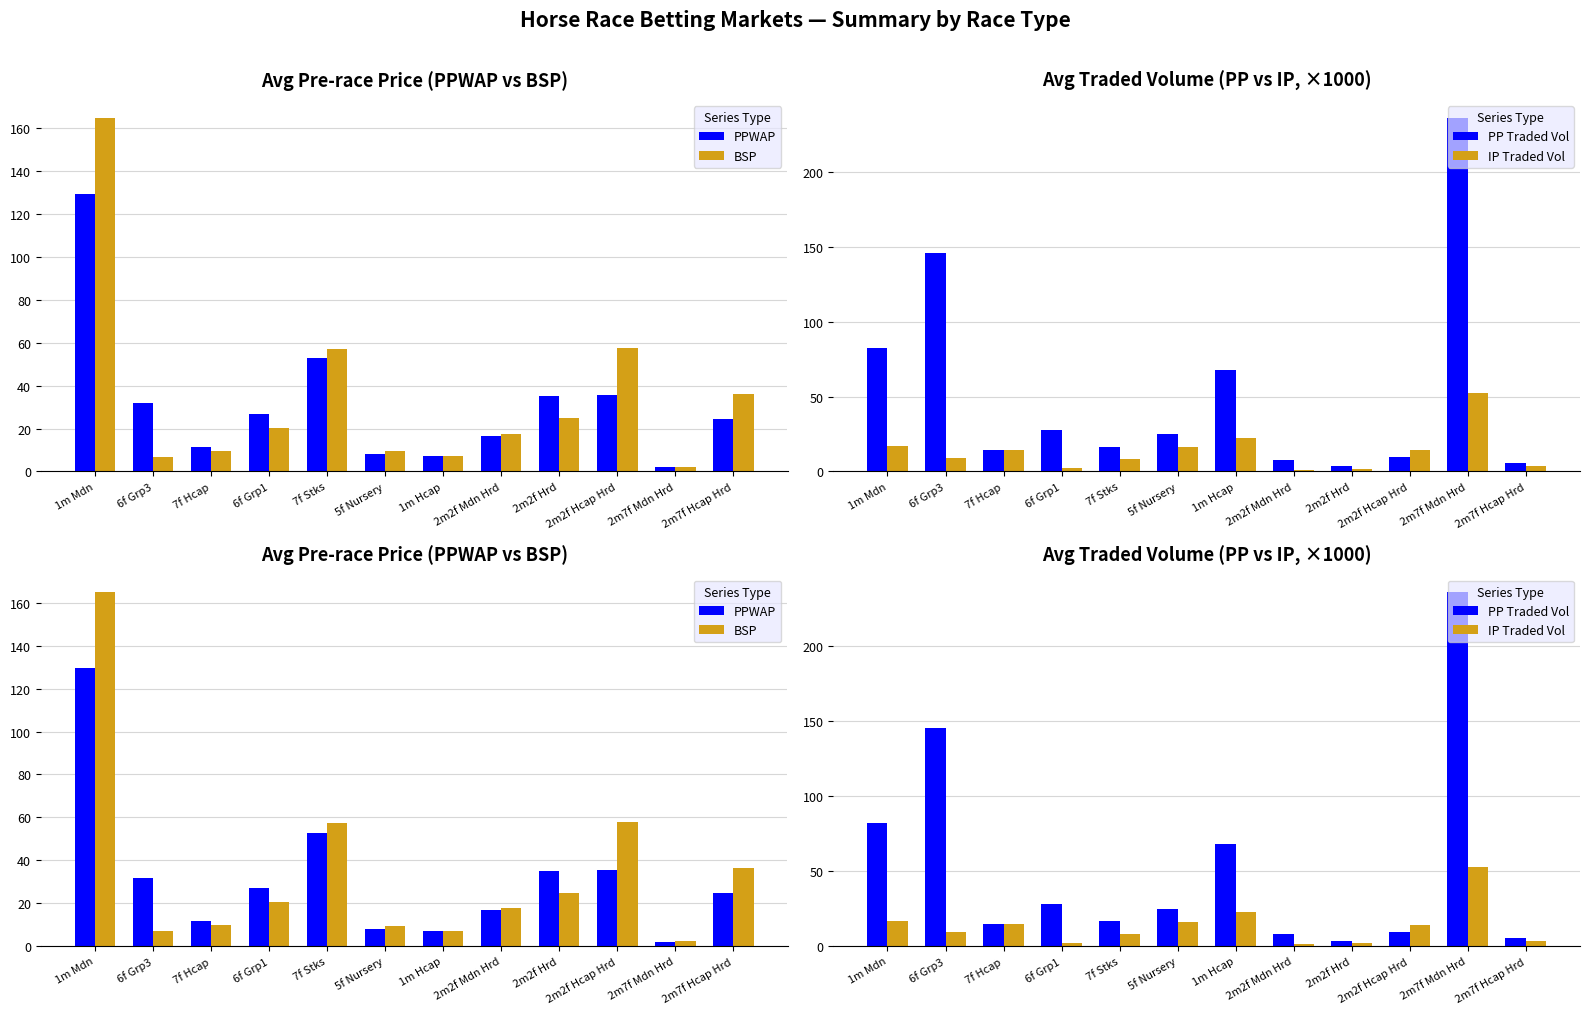

Reading left to right, transcribe all the data shown in this chart.

PPWAP: 129.4	31.9	11.5	27.0	52.9	8.0	7.2	16.5	35.0	35.6	2.0	24.5
BSP: 165.1	6.8	9.6	20.5	57.2	9.5	7.1	17.5	24.9	57.7	2.1	36.2
PP Traded Vol: 82.2	145.7	14.6	27.7	16.4	24.9	68.0	7.7	3.5	9.6	236.2	5.3
IP Traded Vol: 16.9	9.3	14.5	2.1	8.2	16.2	22.4	1.3	1.7	14.1	52.6	3.4